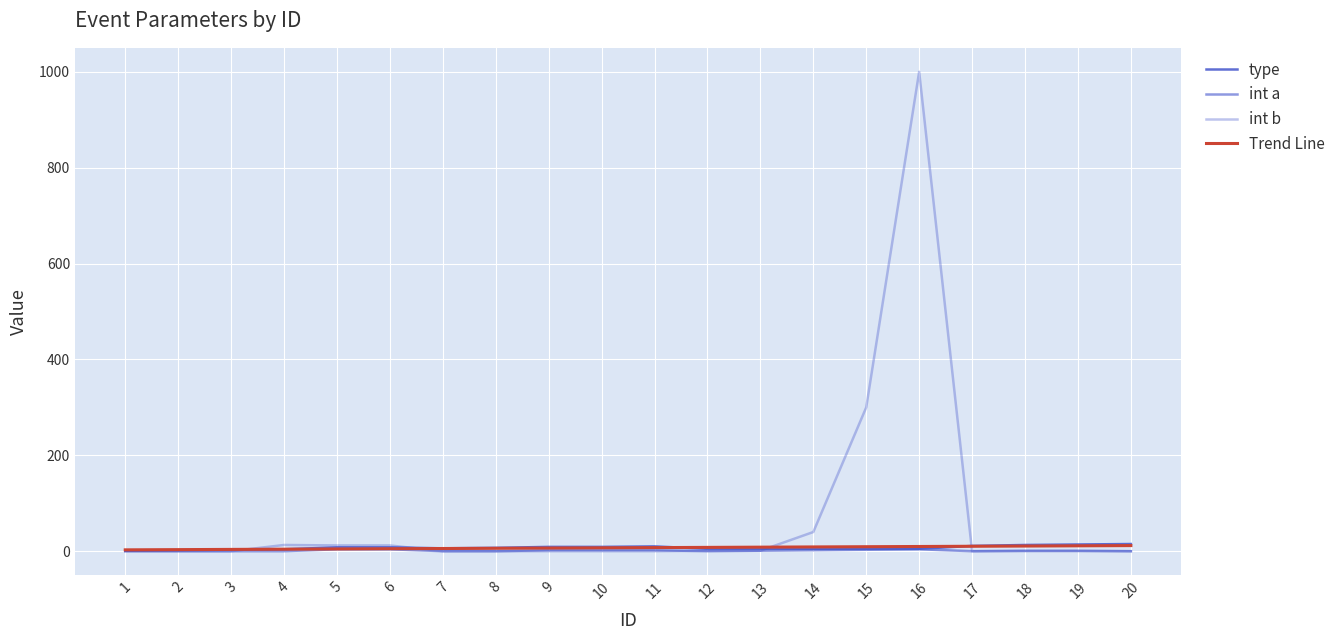

Does the chart have visible grid lines?

Yes